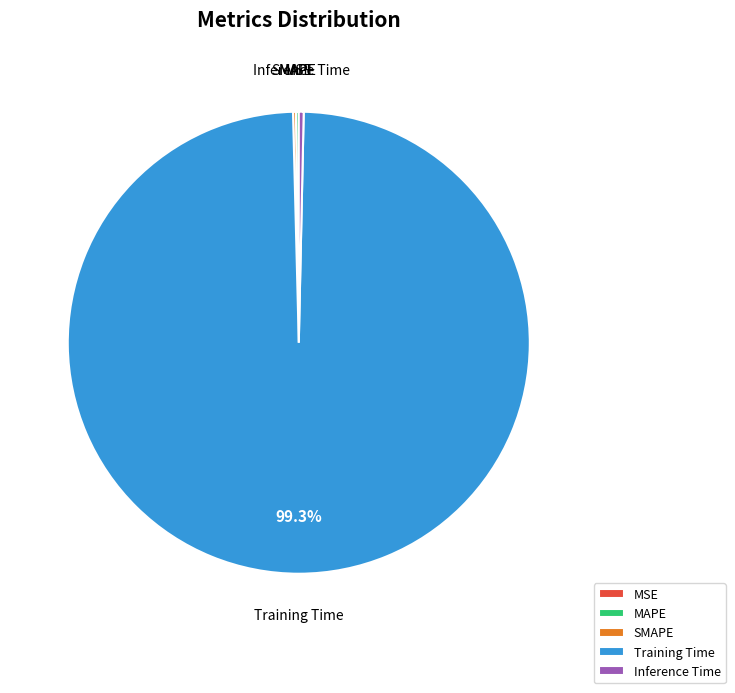

Is there any slice that represents more than half of the pie?

Yes